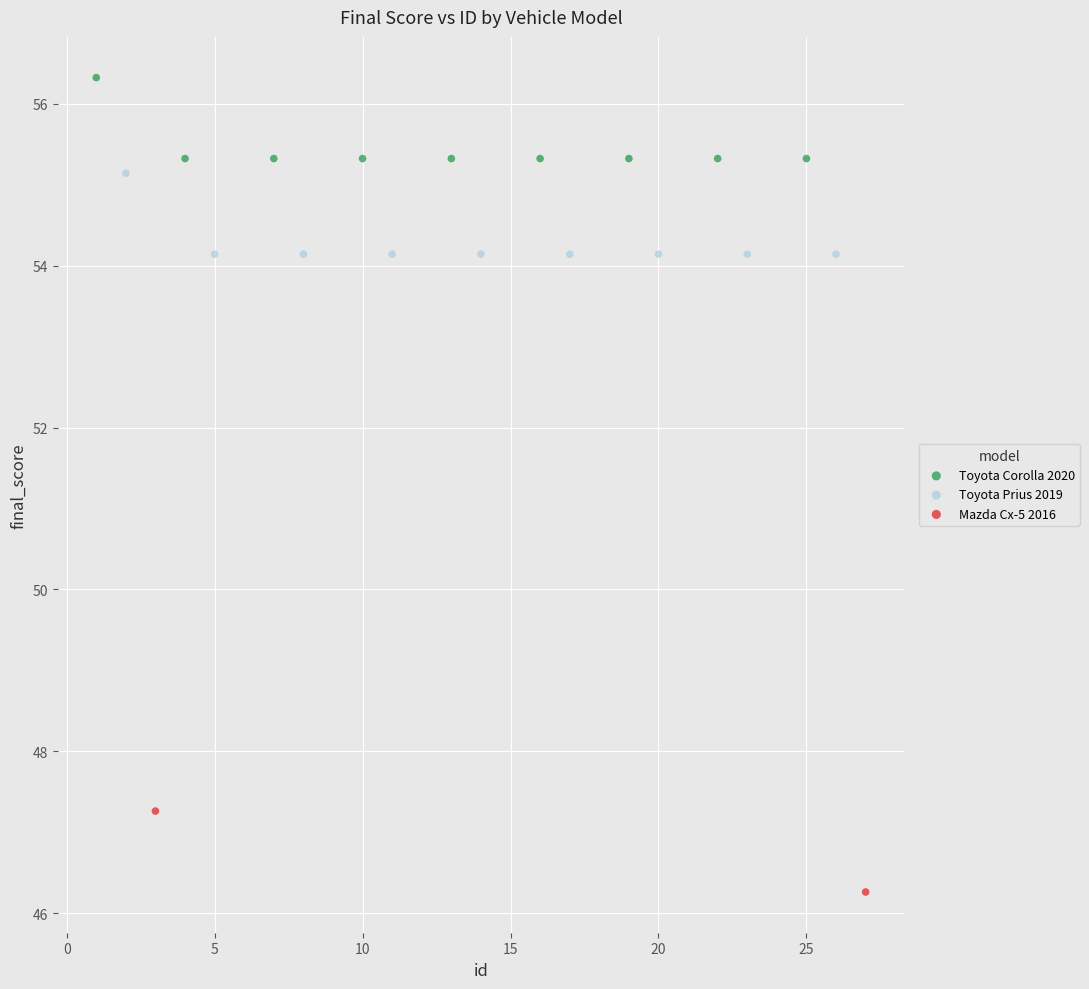

Which series contains the lowest Y value?

Mazda Cx-5 2016